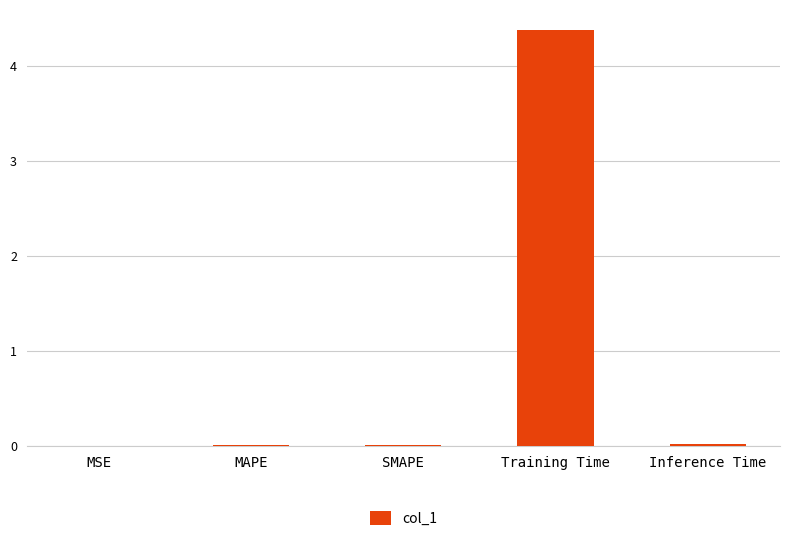

Does the chart contain stacked bars?

No